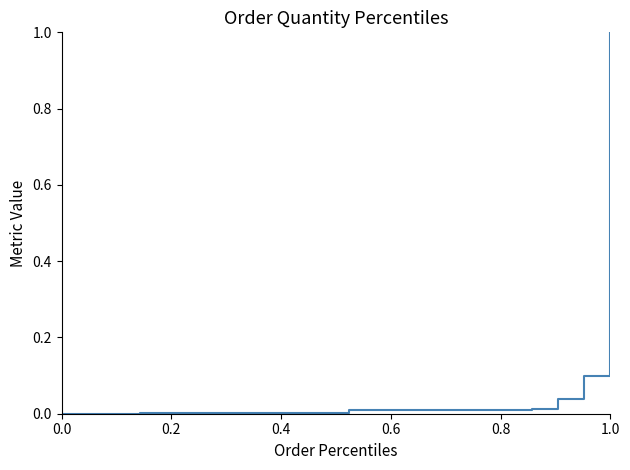

What is the difference between the maximum and minimum values?

1.0